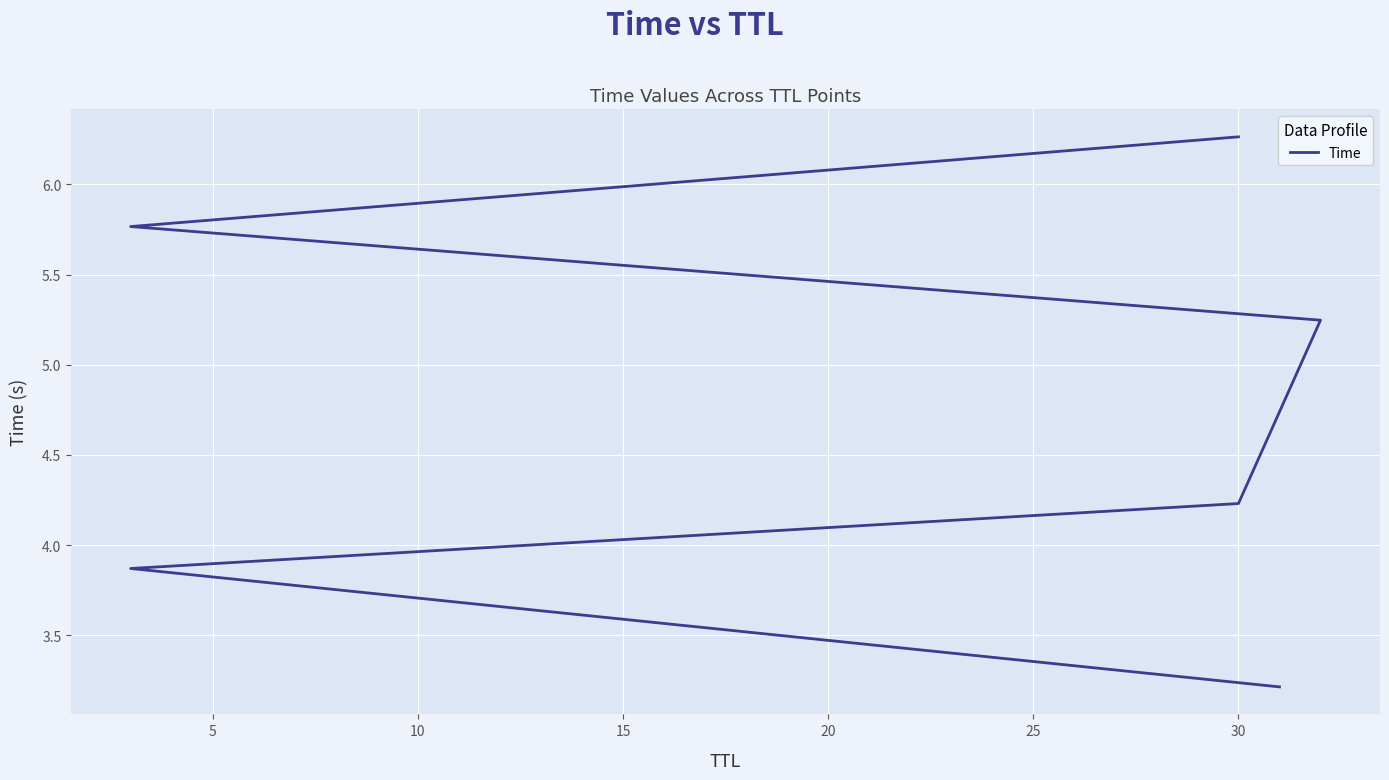

Read the value at 15.

5.2